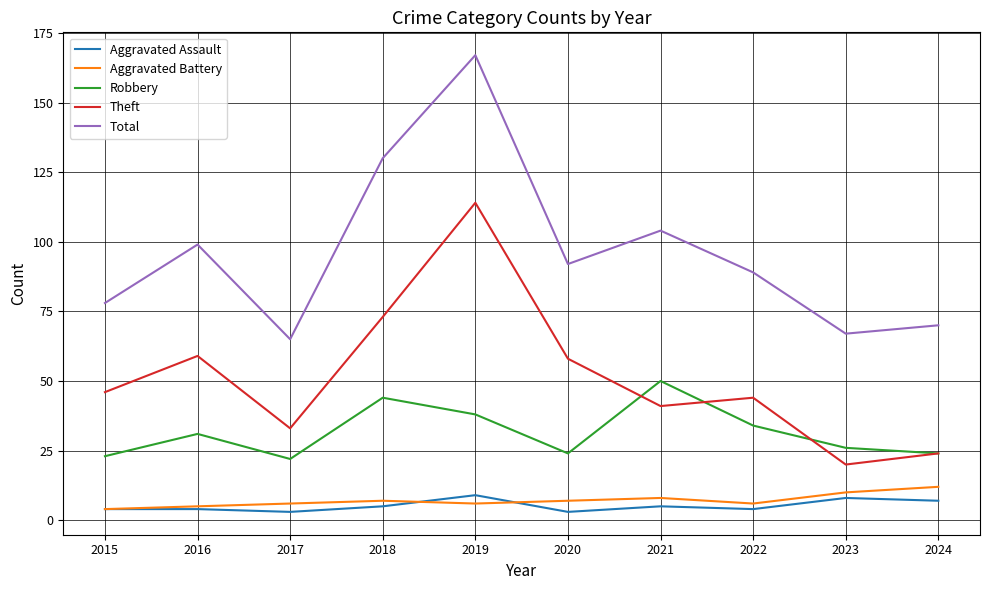

Which series has the widest spread of values?

Total